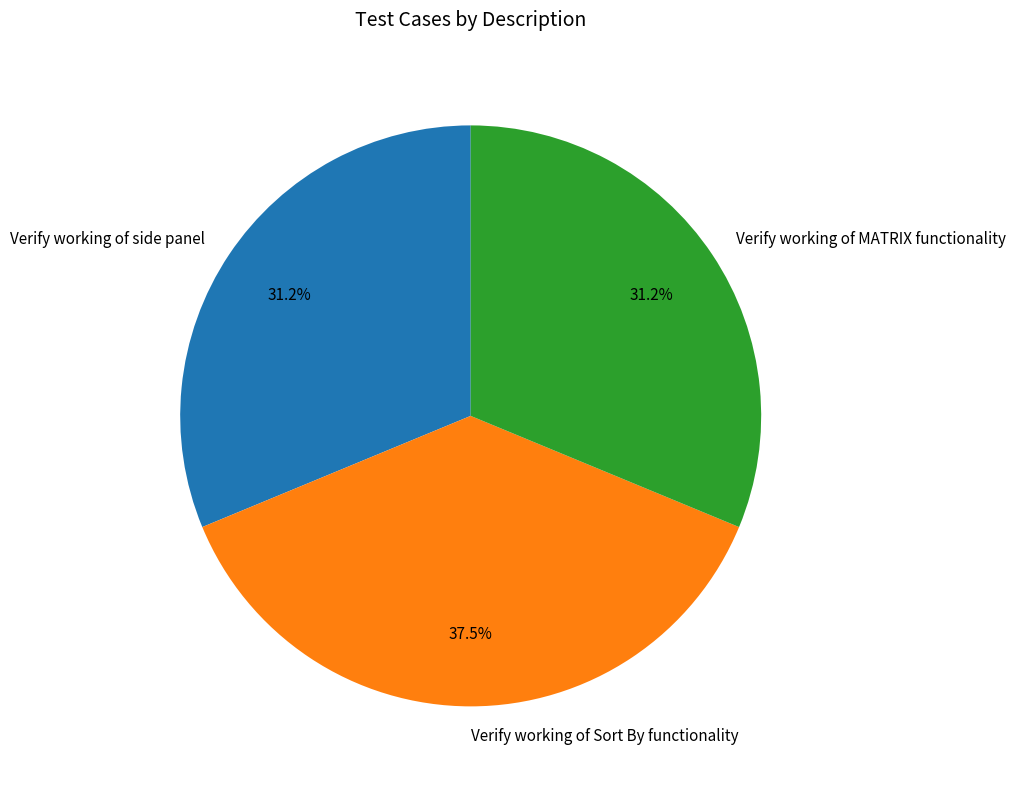

The Verify working of Sort By functionality slice represents 42% of the pie. True or false?

False